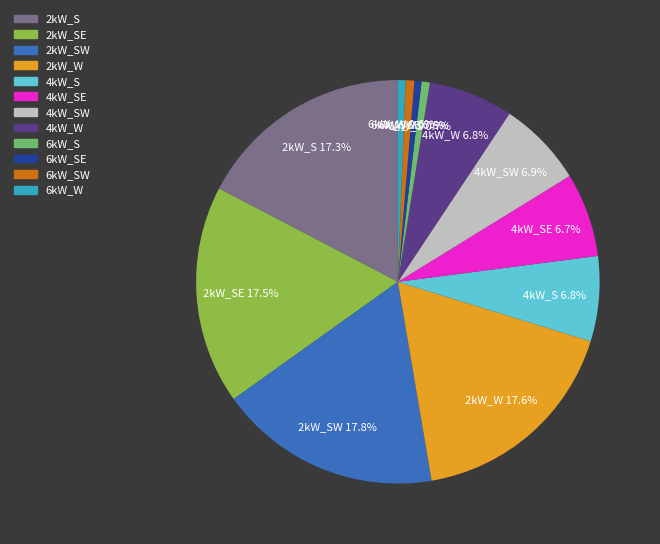

Between 6kW_W and 2kW_SW, which is larger?

2kW_SW